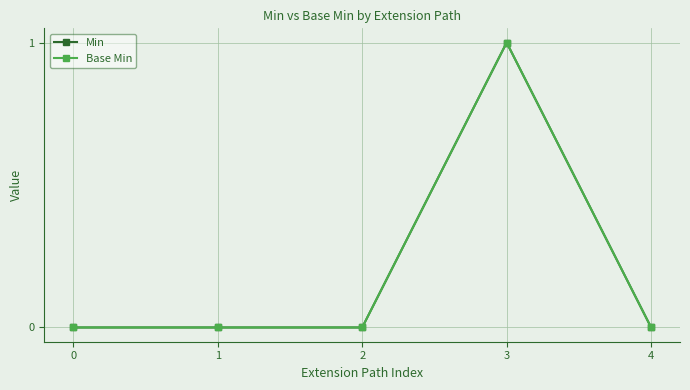

At which category is the sum across all series the highest?

3